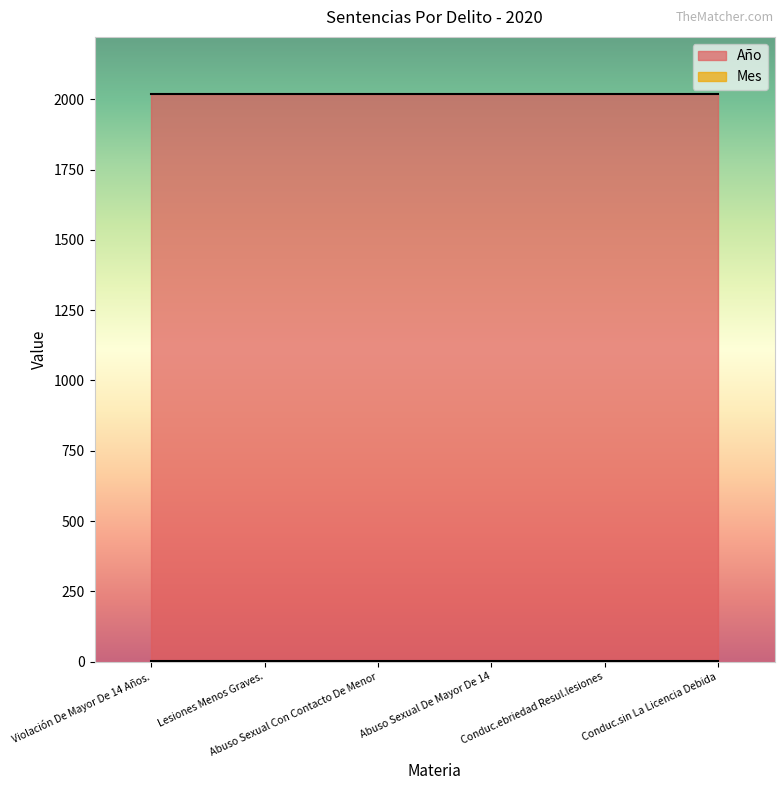

List the labels in order of Año value, largest first.

Violación De Mayor De 14 Años., Lesiones Menos Graves., Abuso Sexual Con Contacto De Menor, Abuso Sexual De Mayor De 14, Conduc.ebriedad Resul.lesiones, Conduc.sin La Licencia Debida